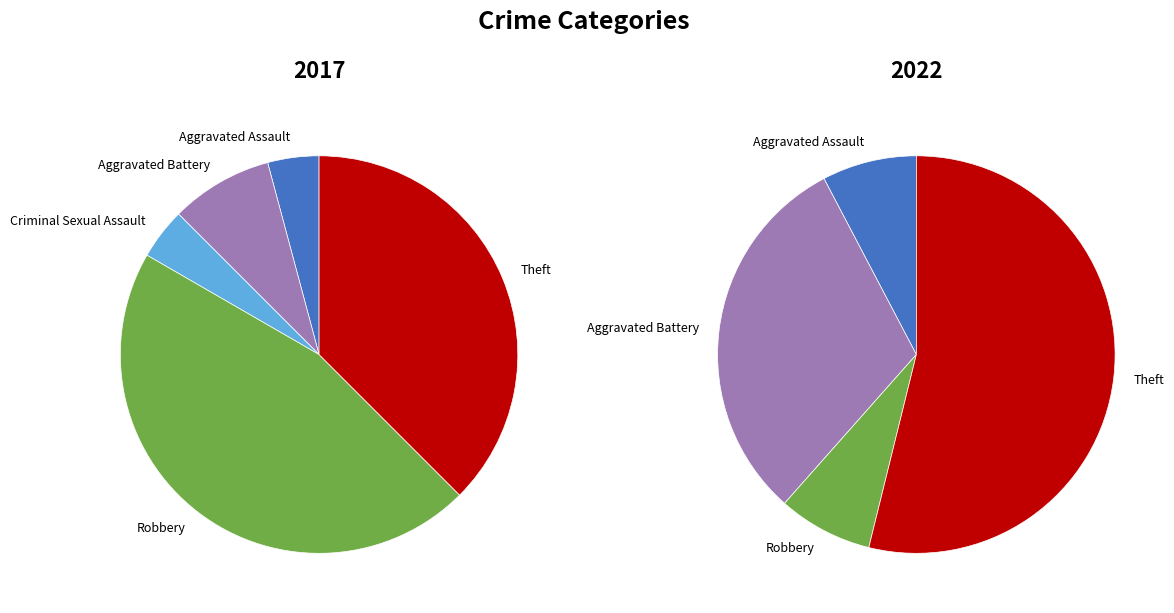

Which category has the biggest portion of the pie?

Robbery